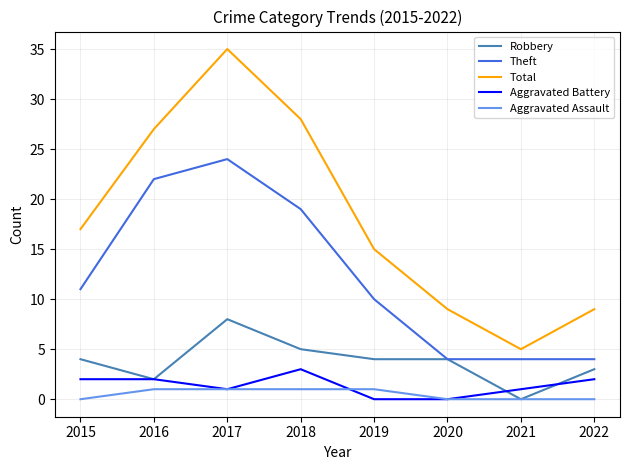

Is it true that Total equals 35 at 2017?

True